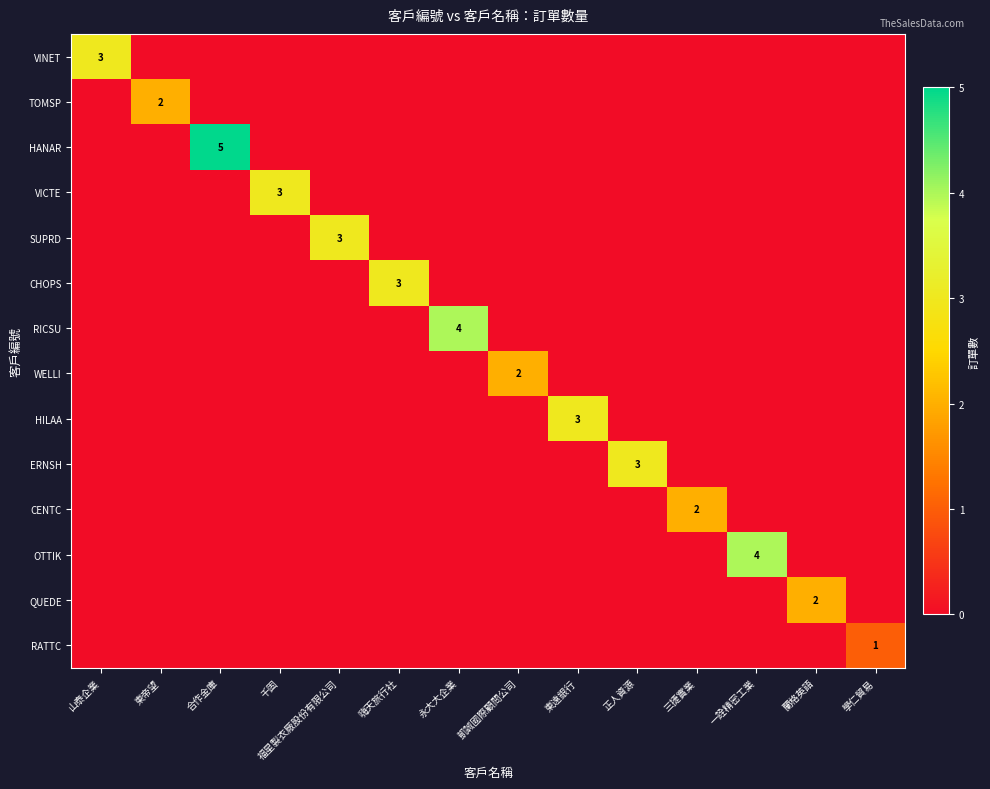

At which category is the sum across all series the highest?

合作金庫